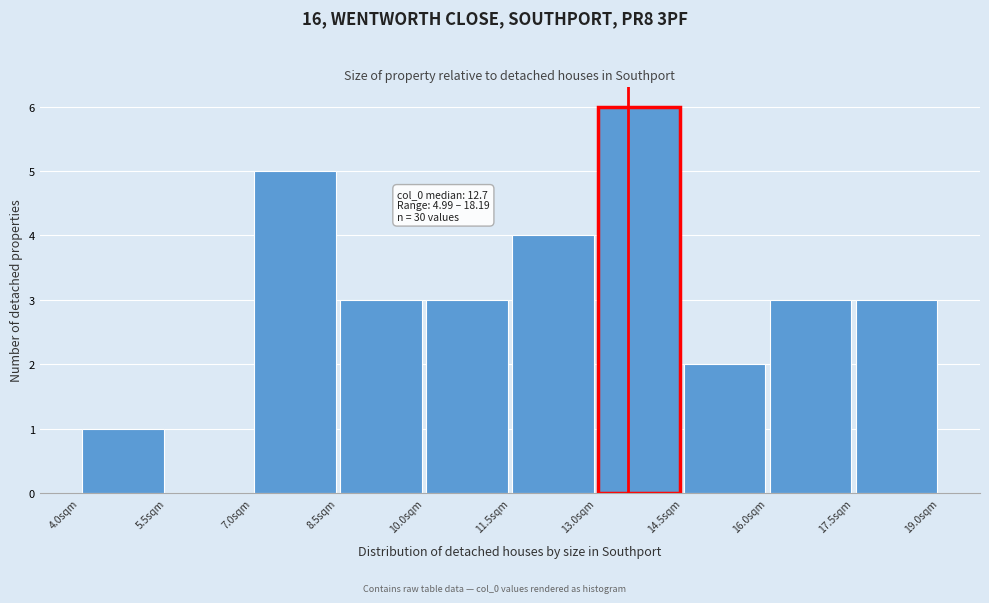

Which range on the x-axis has the tallest bar?

13.0 to 14.5